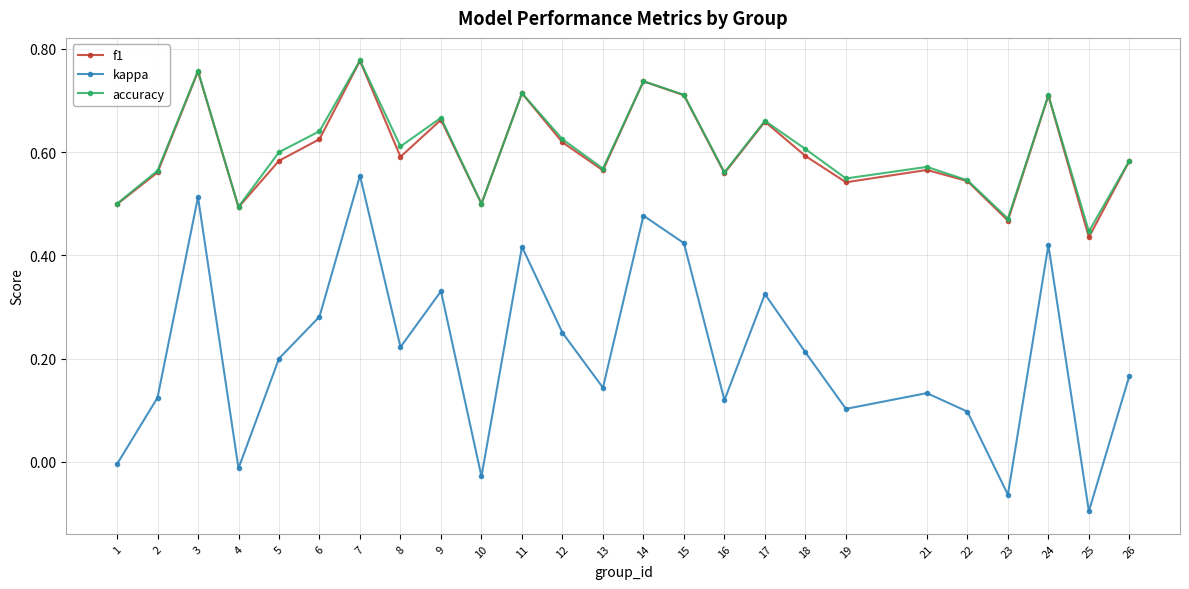

Is it true that accuracy equals 0.3 at 16?

False